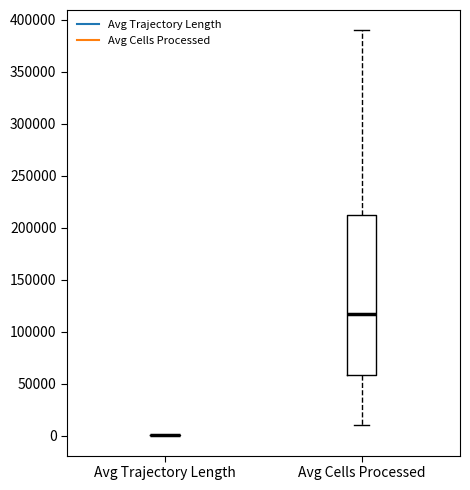

Reading left to right, transcribe this box plot: for each box, give where its median line is, the range the box spans, and where its two whiskers end, as read against the y-axis. The values are not printed on the chart, so give them approximately, as read against the axis.

Avg Trajectory Length: box collapsed to a line at 0, whiskers 0 to 0
Avg Cells Processed: median 115000, box 60000 to 215000, whiskers 10000 to 390000